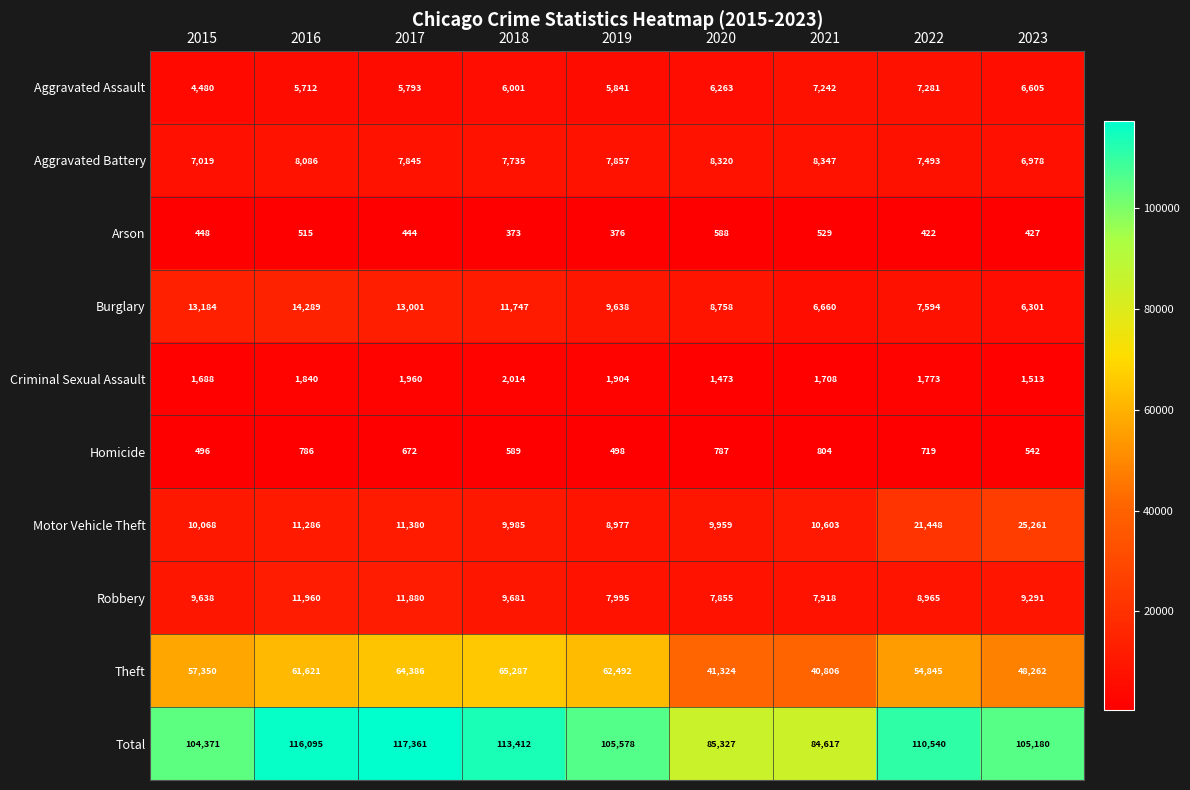

Count the number of categories in the chart.

9